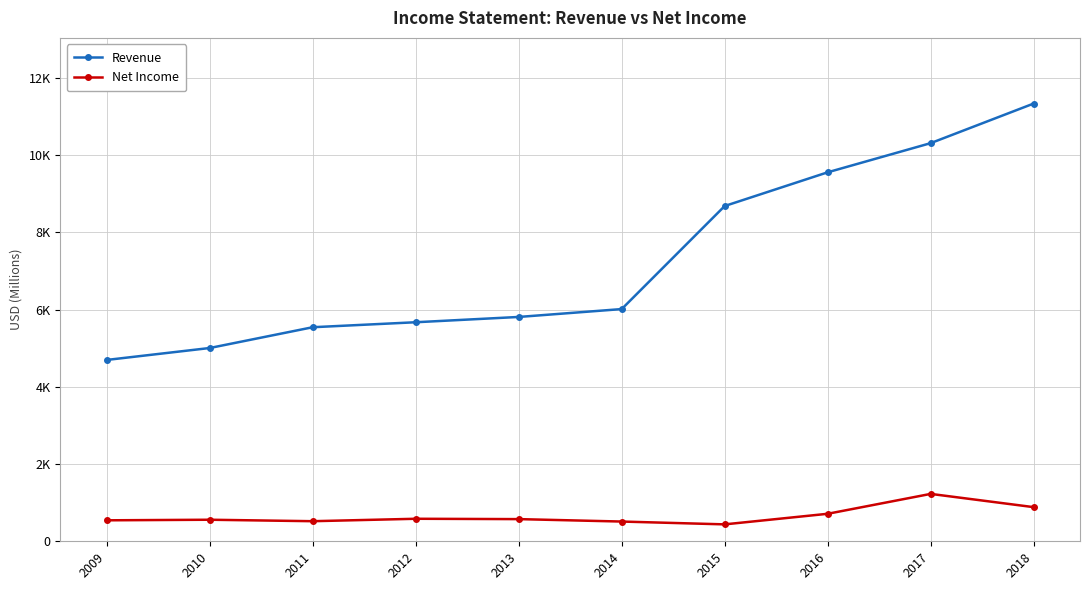

What is the value of the Net Income point at the 3rd from the left?

520